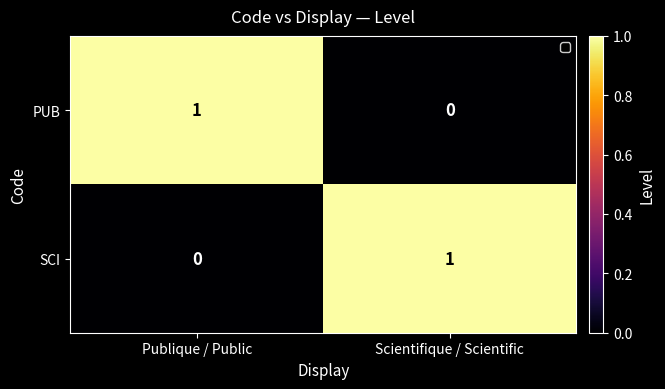

Is it true that SCI equals 1 at Scientifique / Scientific?

True